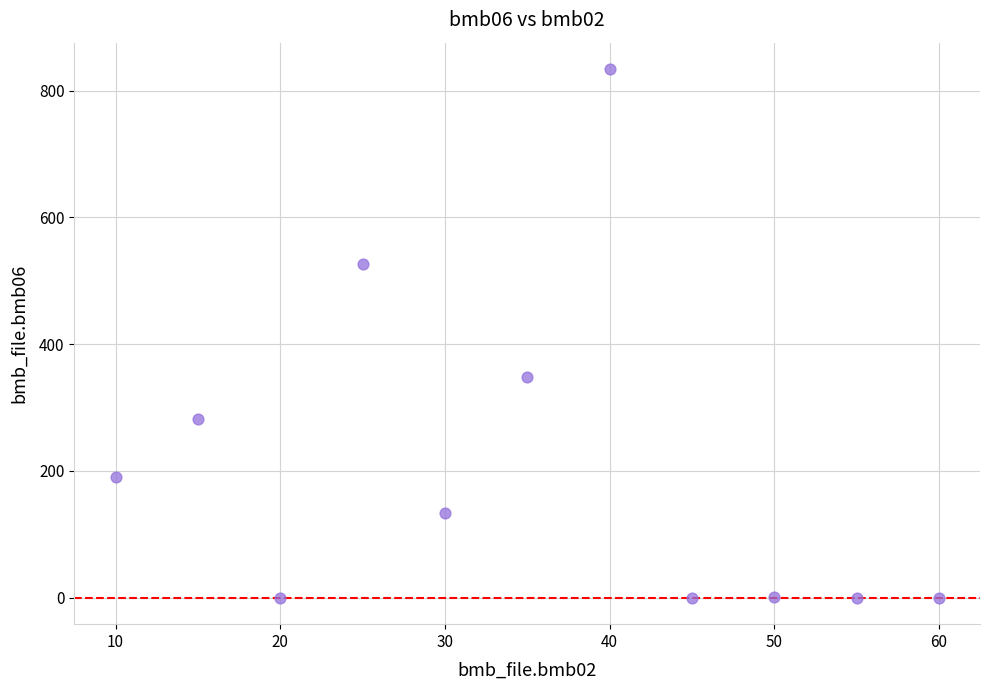

What is the range of Y values (max minus min)?

834.0